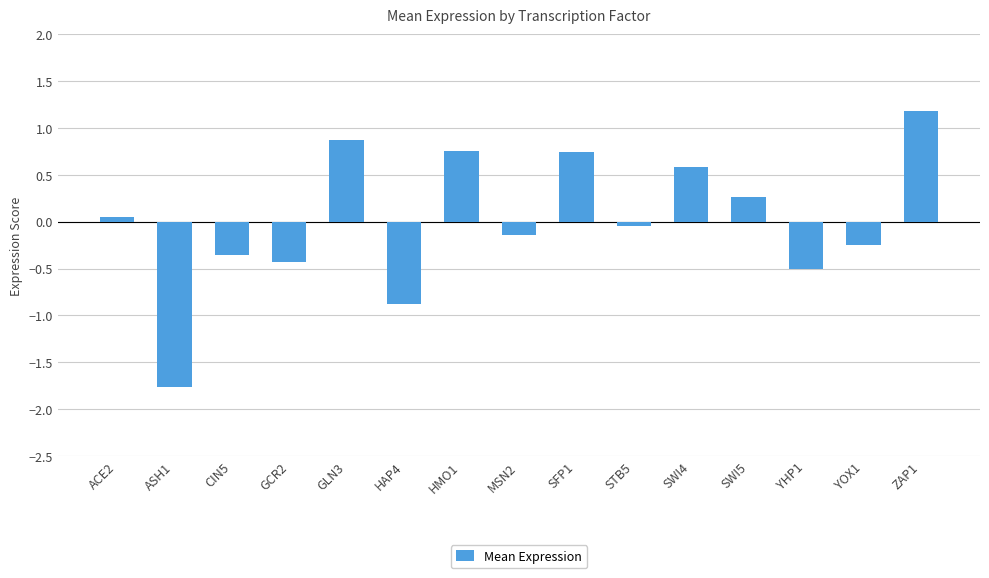

Does the chart contain stacked bars?

No